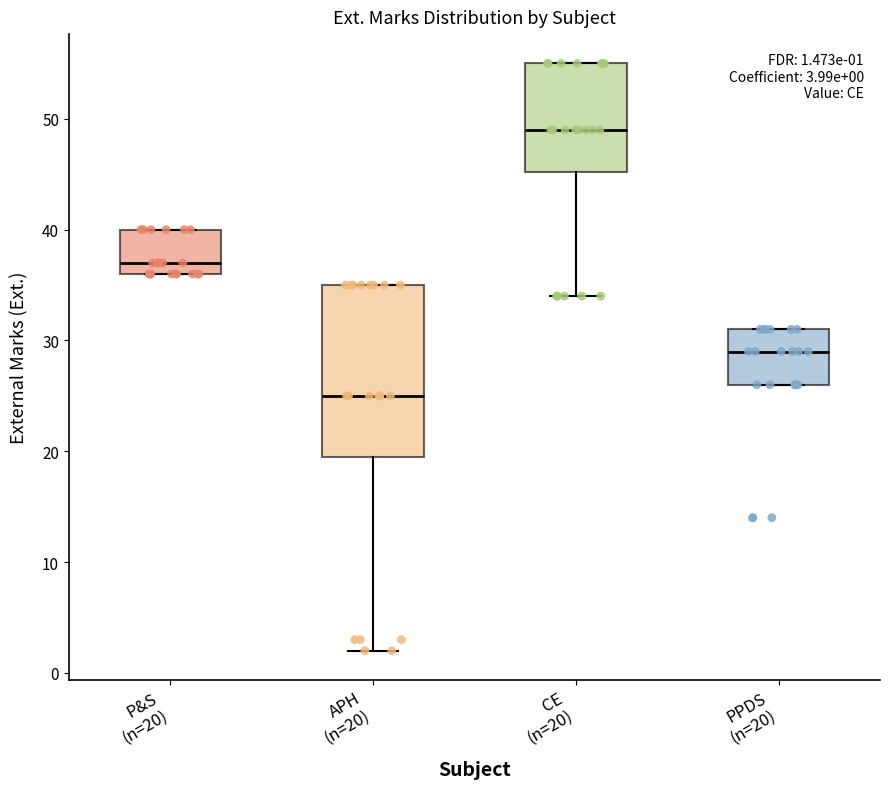

Which box's median line is the lowest?

APH (n=20)